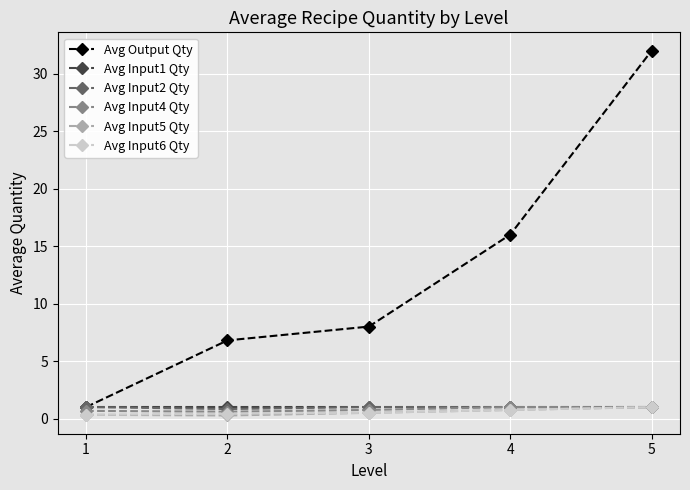

What are all the series names shown in the legend?

Avg Output Qty, Avg Input1 Qty, Avg Input2 Qty, Avg Input4 Qty, Avg Input5 Qty, Avg Input6 Qty